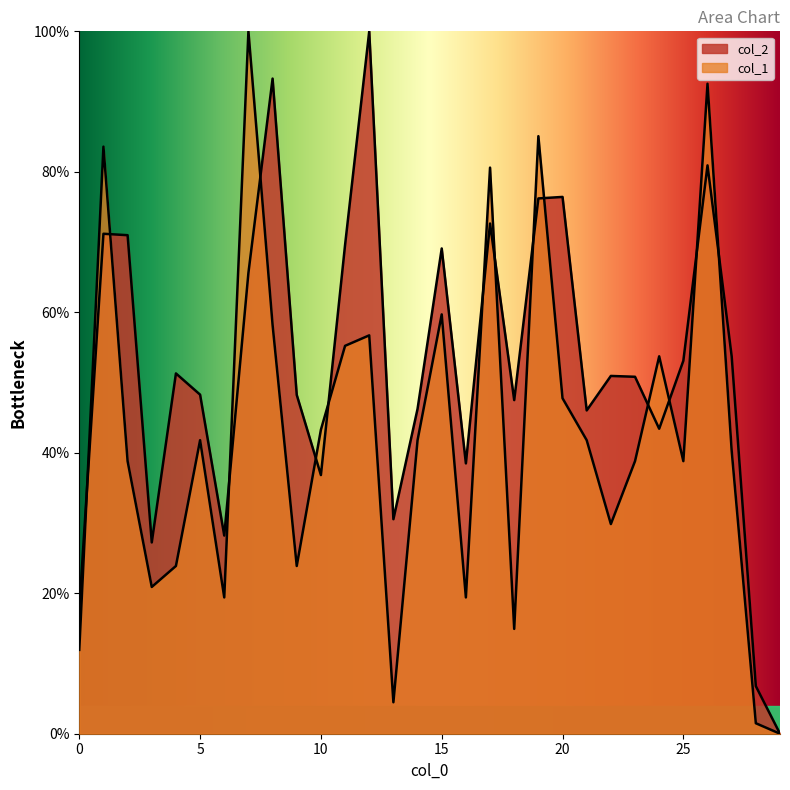

Does the chart display data point markers on the line(s)?

No